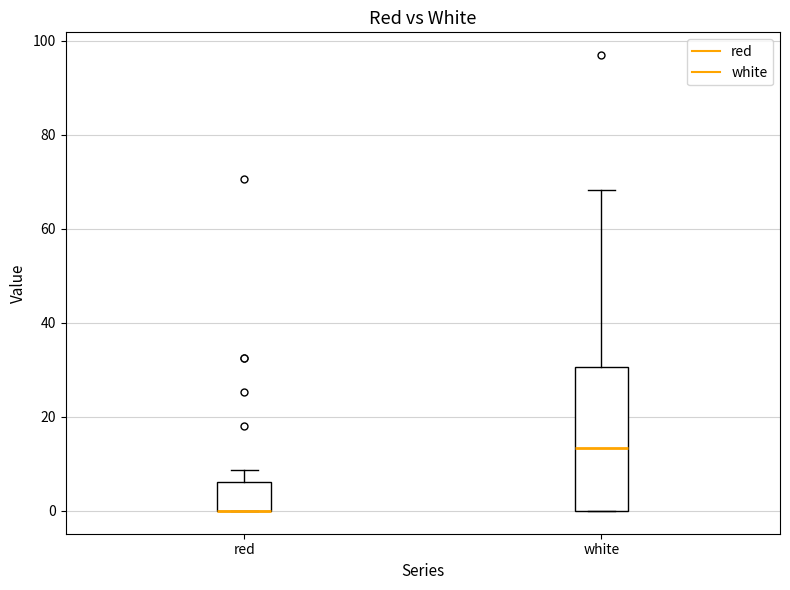

Which box is the tallest, from its lower edge to its upper edge?

white